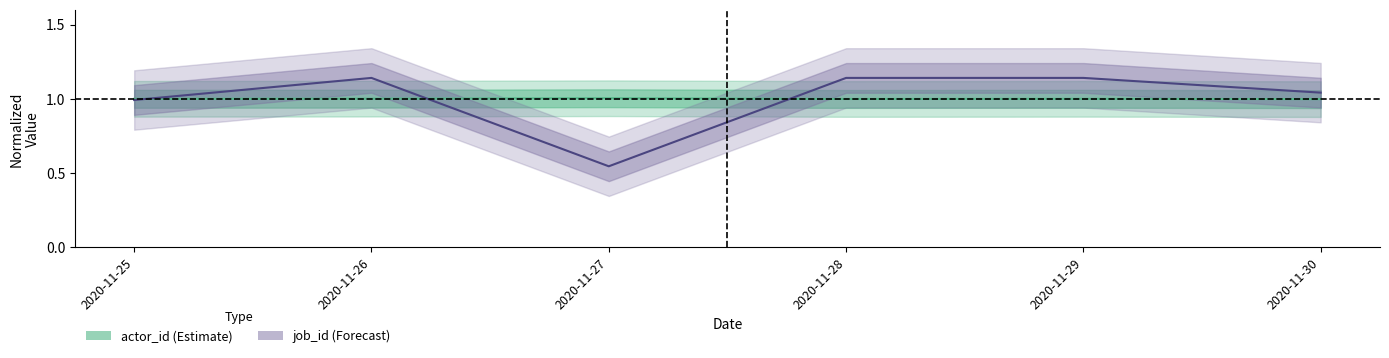

How many data points does each series have?

6